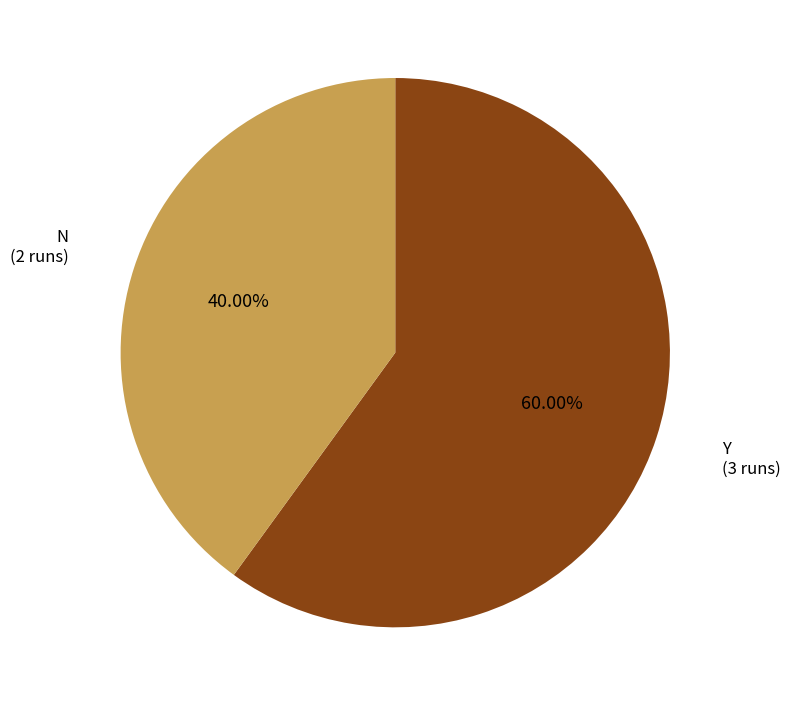

Does any single category account for the majority?

Yes